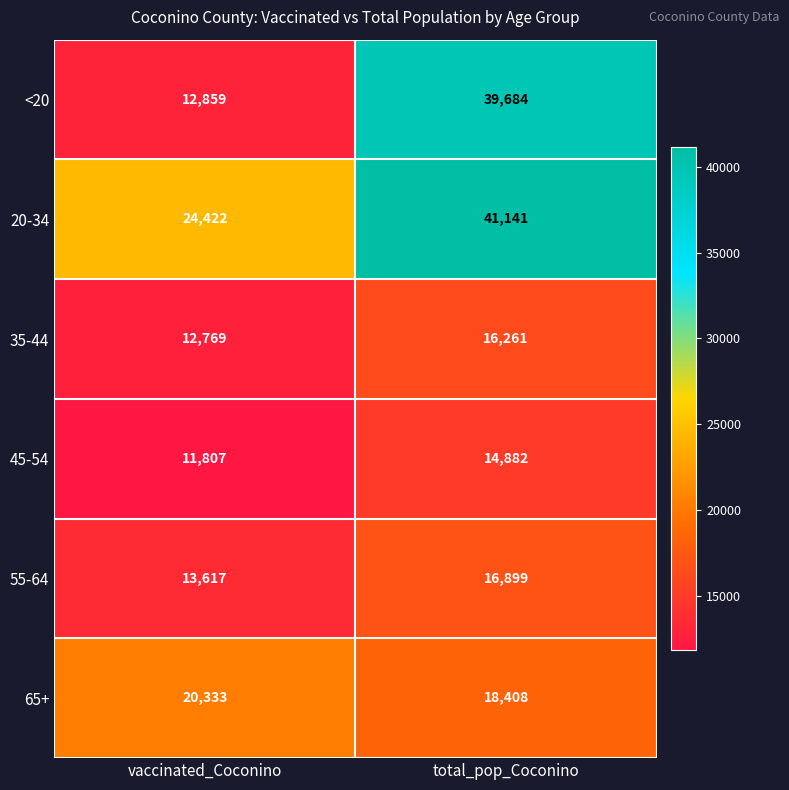

How many series are shown in this chart?

6